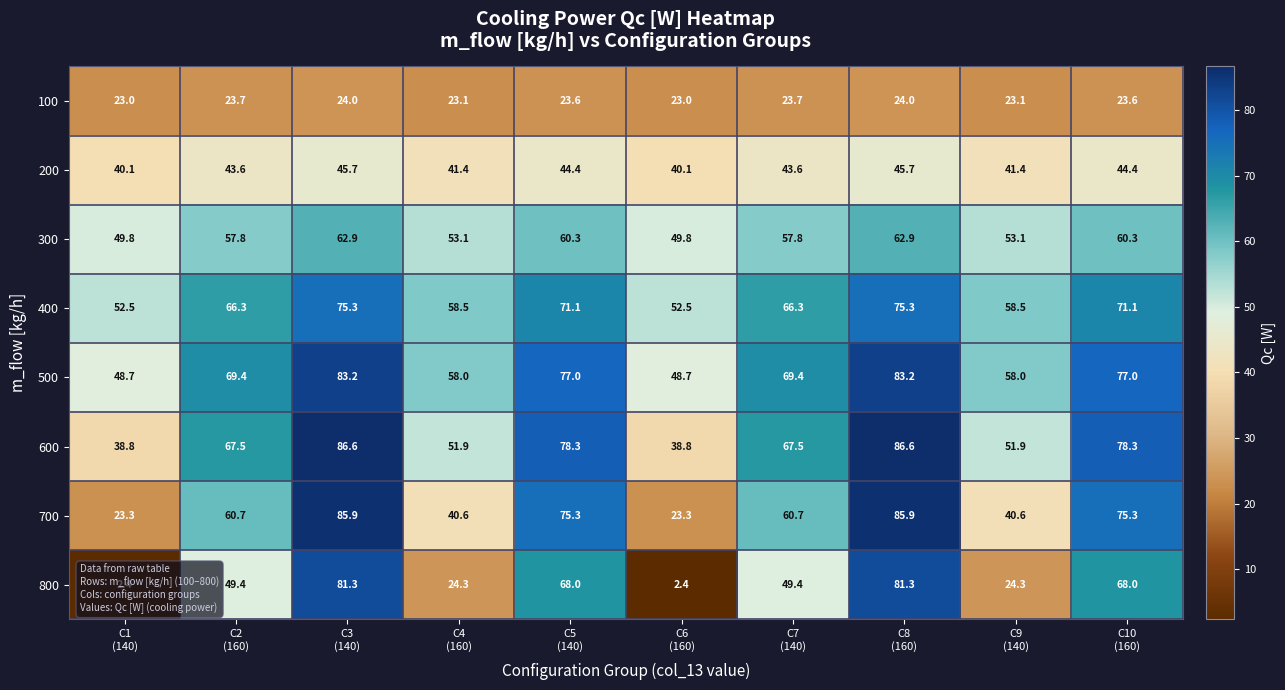

Which series has the widest spread of values?

800